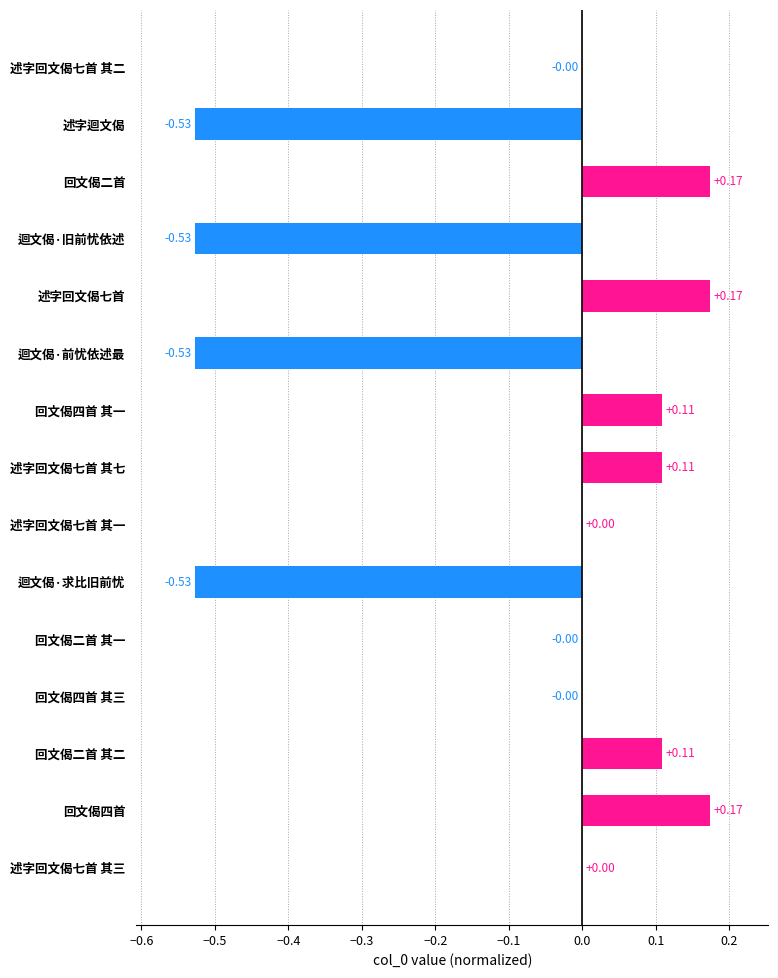

What is the sum of the values at 述字迴文偈 and 迴文偈·旧前忧依述?

-1.1